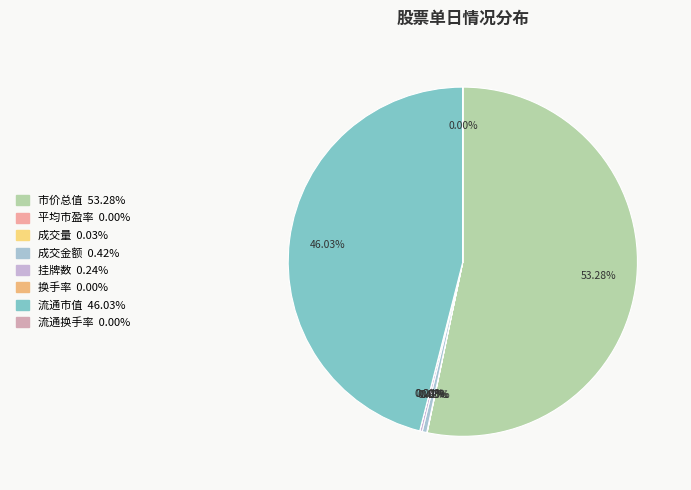

Rank the categories by value from highest to lowest.

市价总值, 流通市值, 成交金额, 挂牌数, 成交量, 平均市盈率, 流通换手率, 换手率